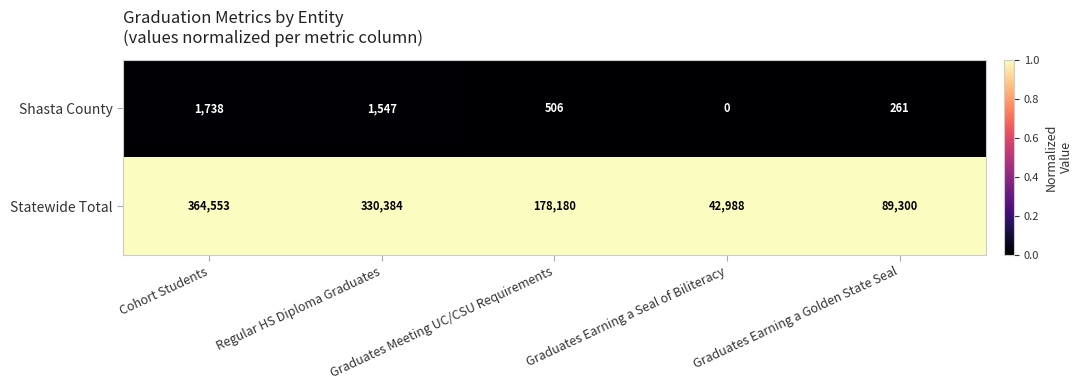

What is the greatest value displayed?

364553